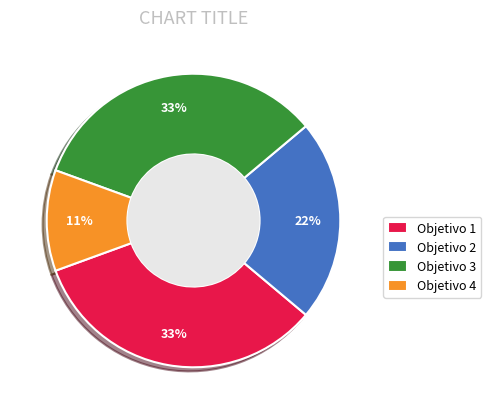

How many slices are in this pie chart?

4